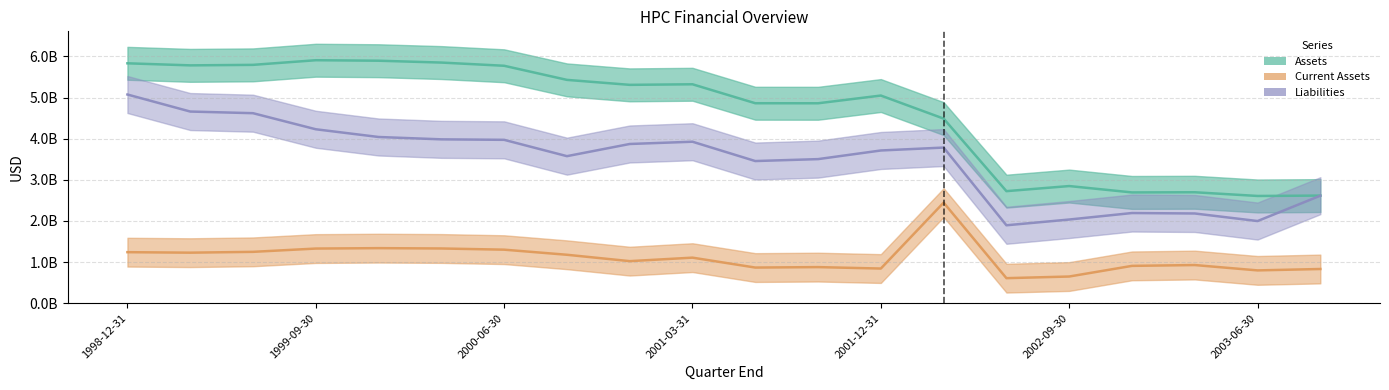

What is the greatest value displayed?

5908000000